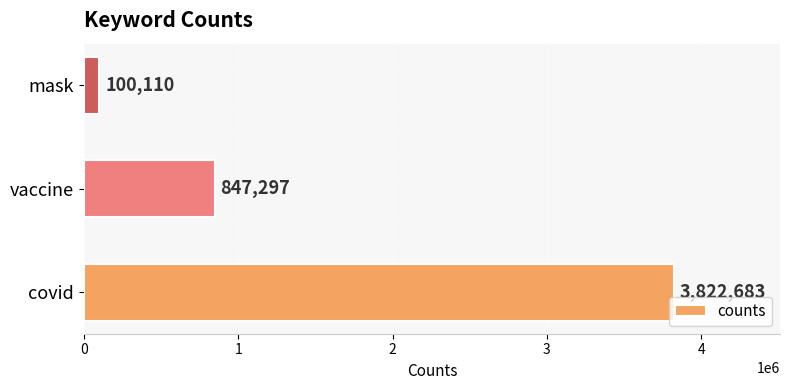

Reading bottom to top, list all the values displayed in this chart.

covid=3822683	vaccine=847297	mask=100110